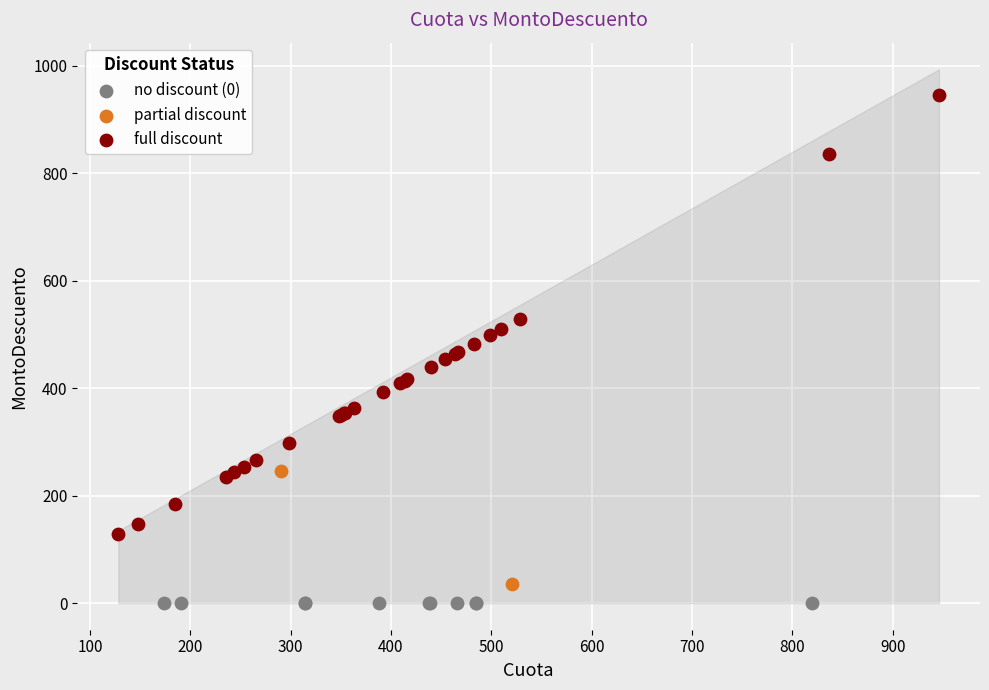

Which series contains the lowest Y value?

no discount (0)